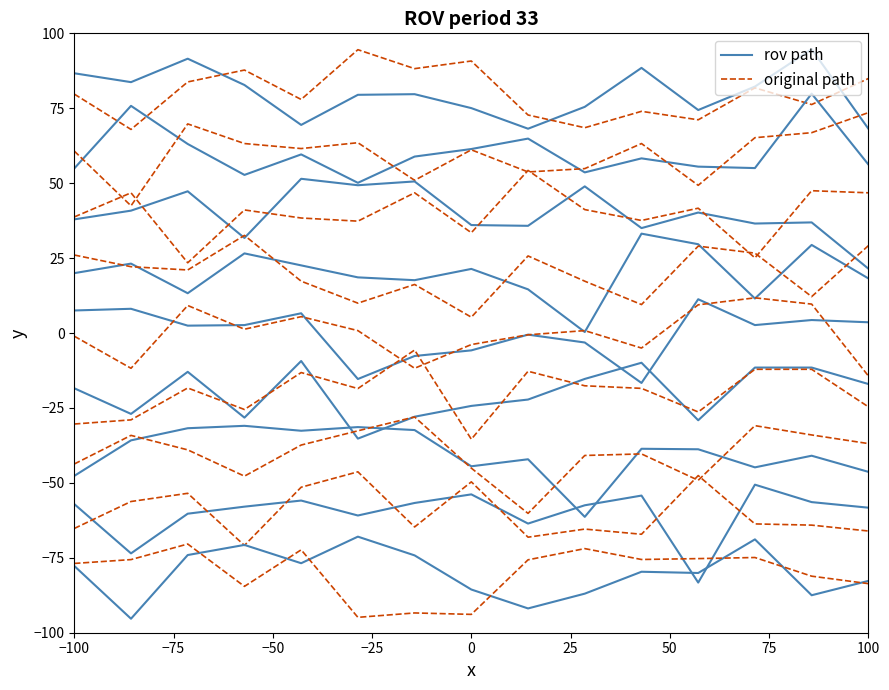

Where is the first local minimum for rov path?

−75